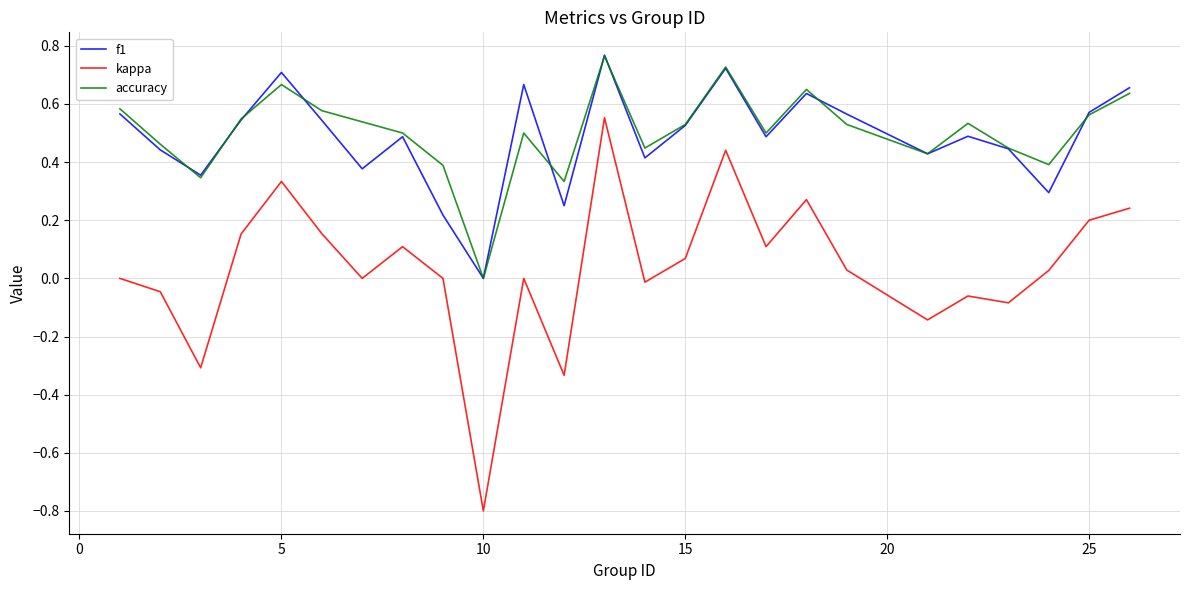

What is the lowest value of the kappa series?

-0.8